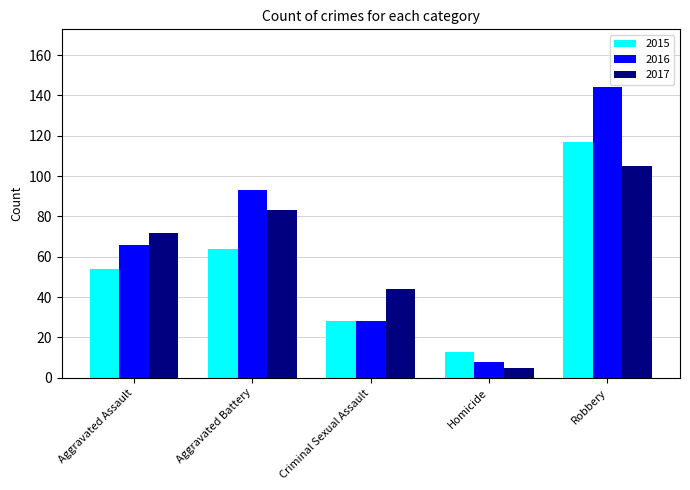

Which series has the widest spread of values?

2016